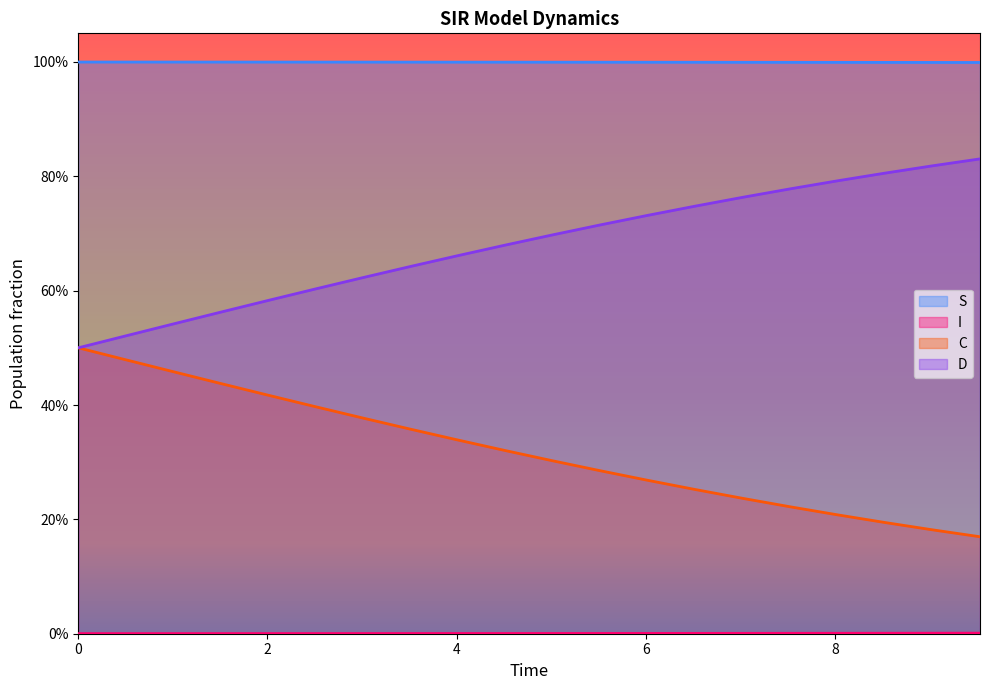

How many I values are between 0 and 1?

20